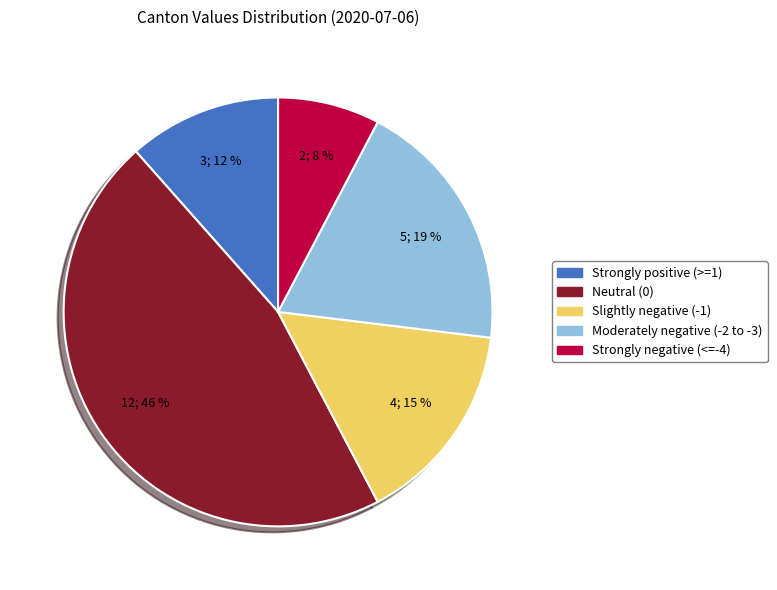

Is there a majority slice in this chart?

No